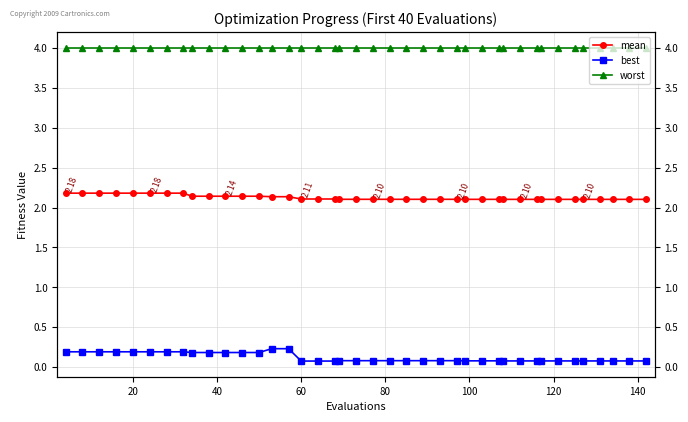

At which category does the chart reach its minimum across all series?

60